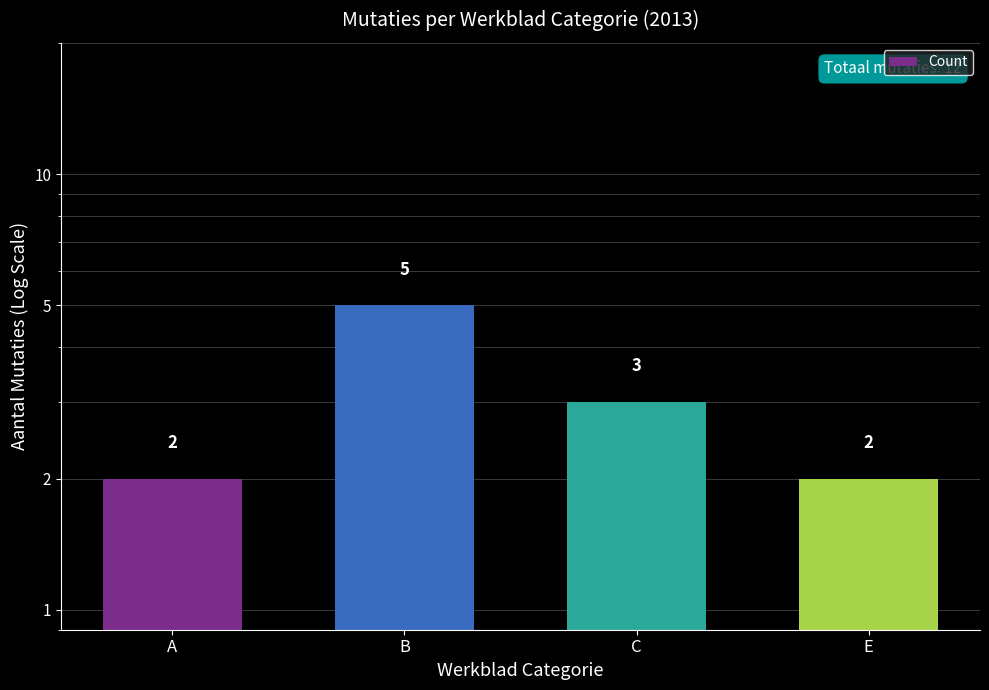

What position from the right is A?

4